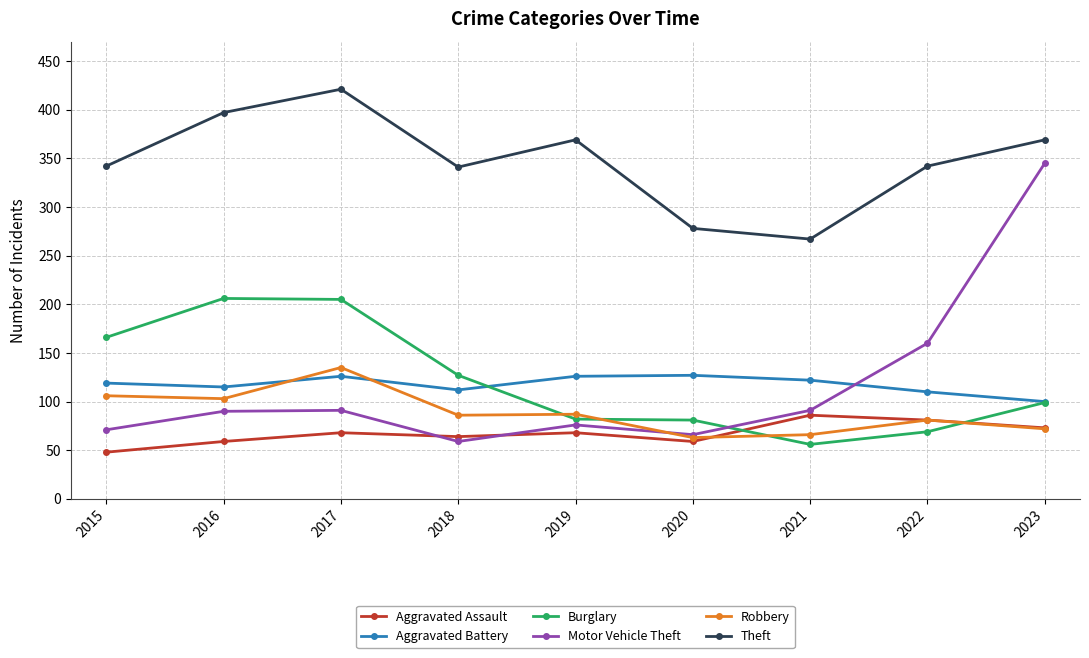

True or false: Theft and Aggravated Assault intersect in this chart.

False